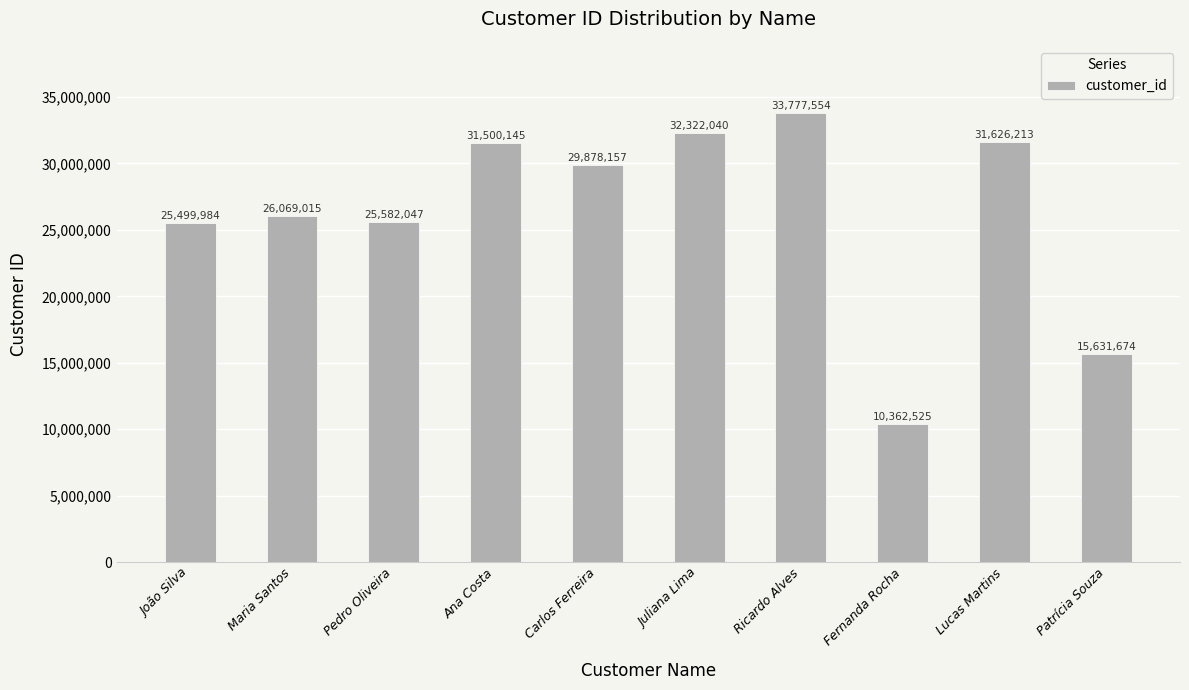

What is the maximum value shown in the chart?

33777554